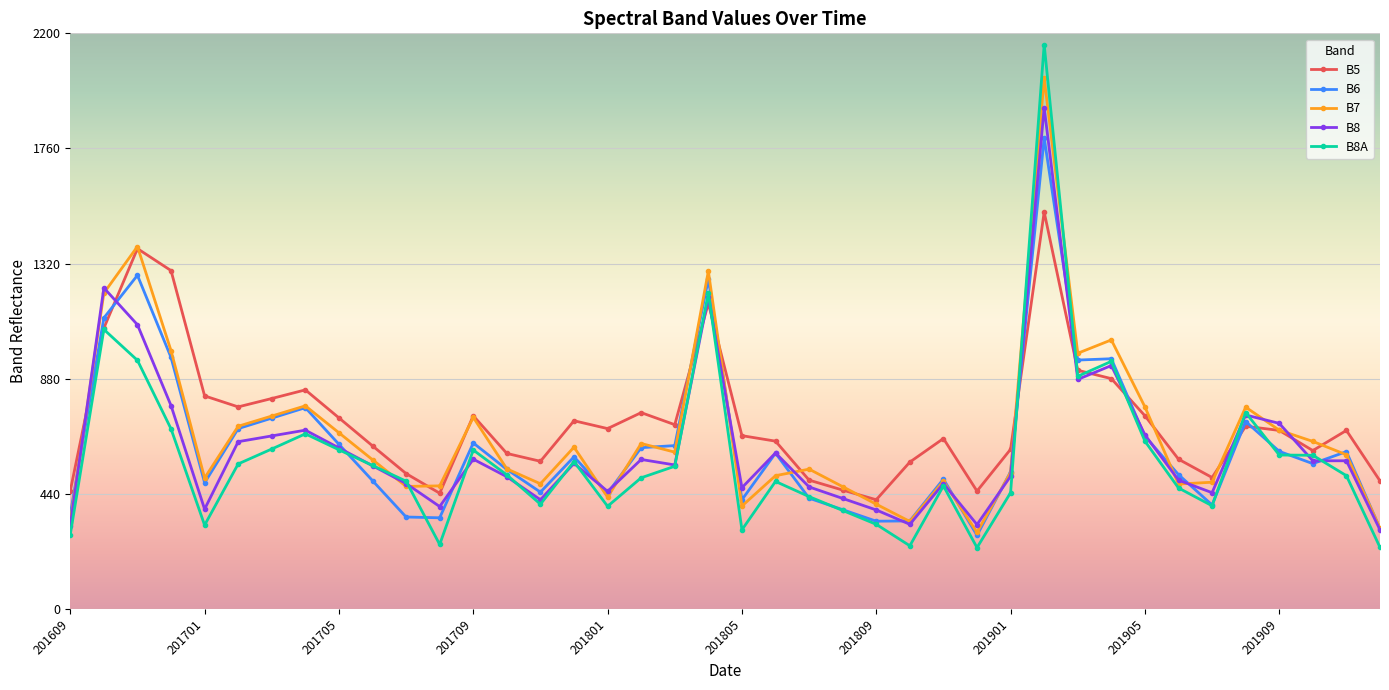

What is the value of the B8 point at the 17th from the left?

449